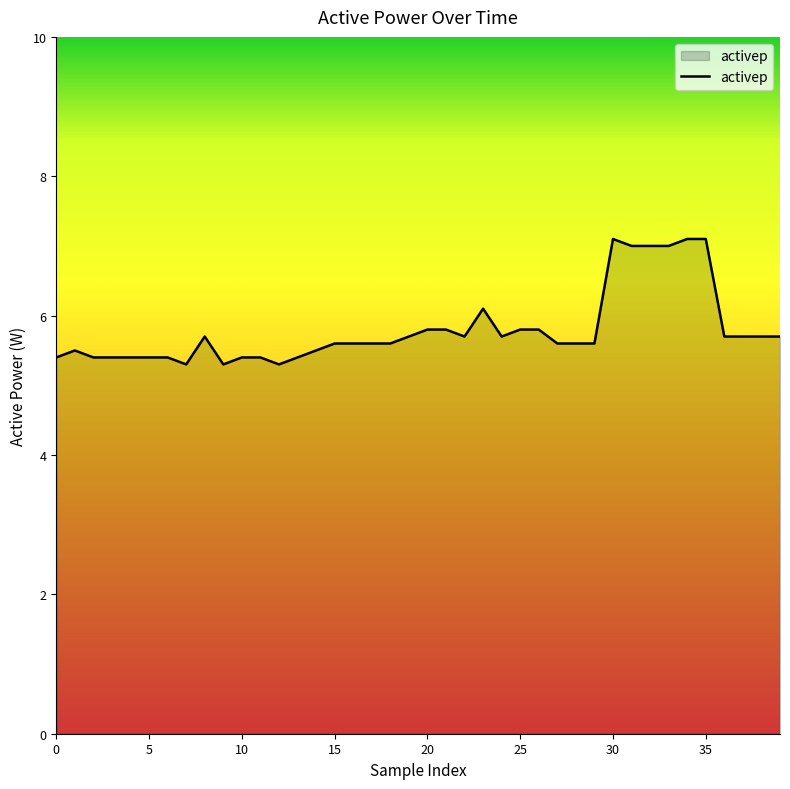

What is the difference between the maximum and minimum values?

1.8